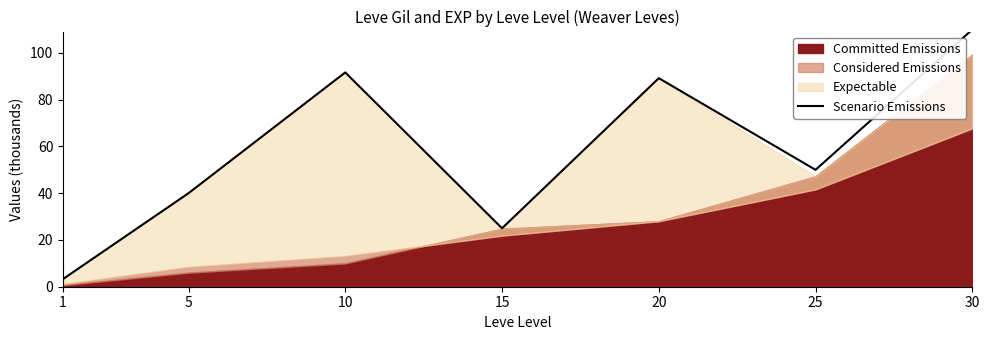

What is the minimum value for Scenario Emissions?

3.3